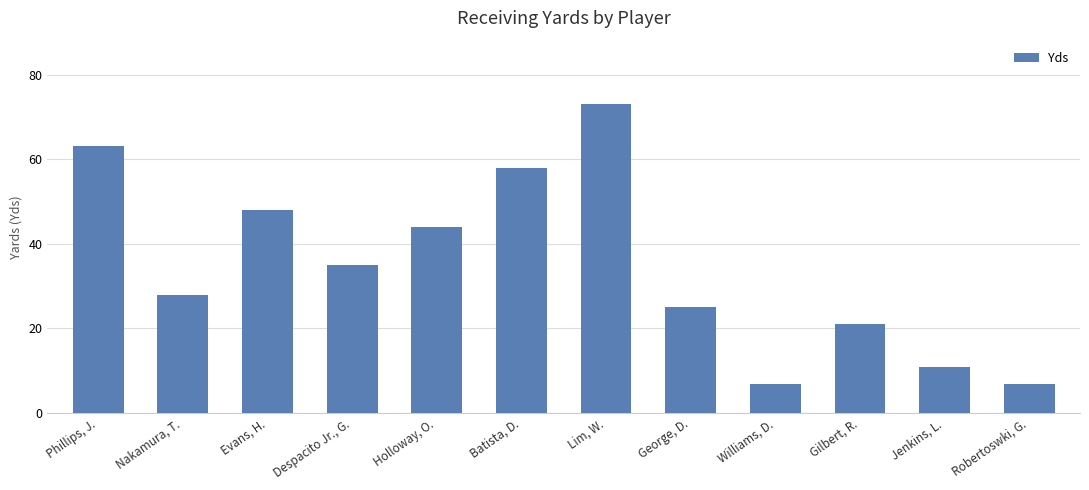

What is the sum of the values at Gilbert, R. and Evans, H.?

69